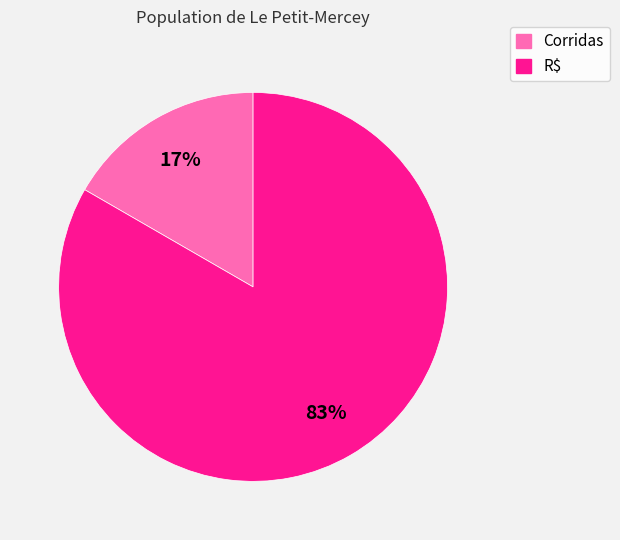

Is the sum of R$ and Corridas greater than half?

Yes